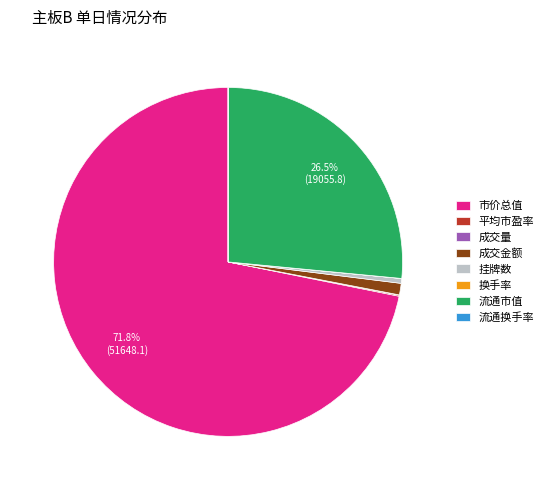

Which category has the biggest portion of the pie?

市价总值